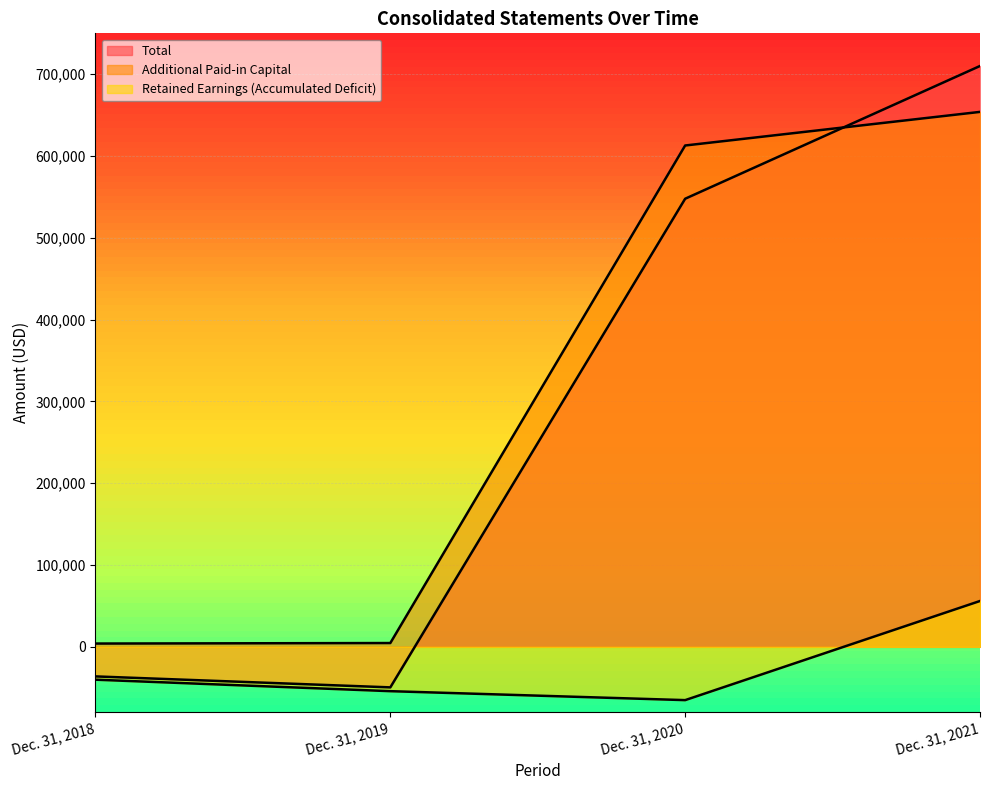

True or false: Total and Retained Earnings (Accumulated Deficit) intersect in this chart.

False